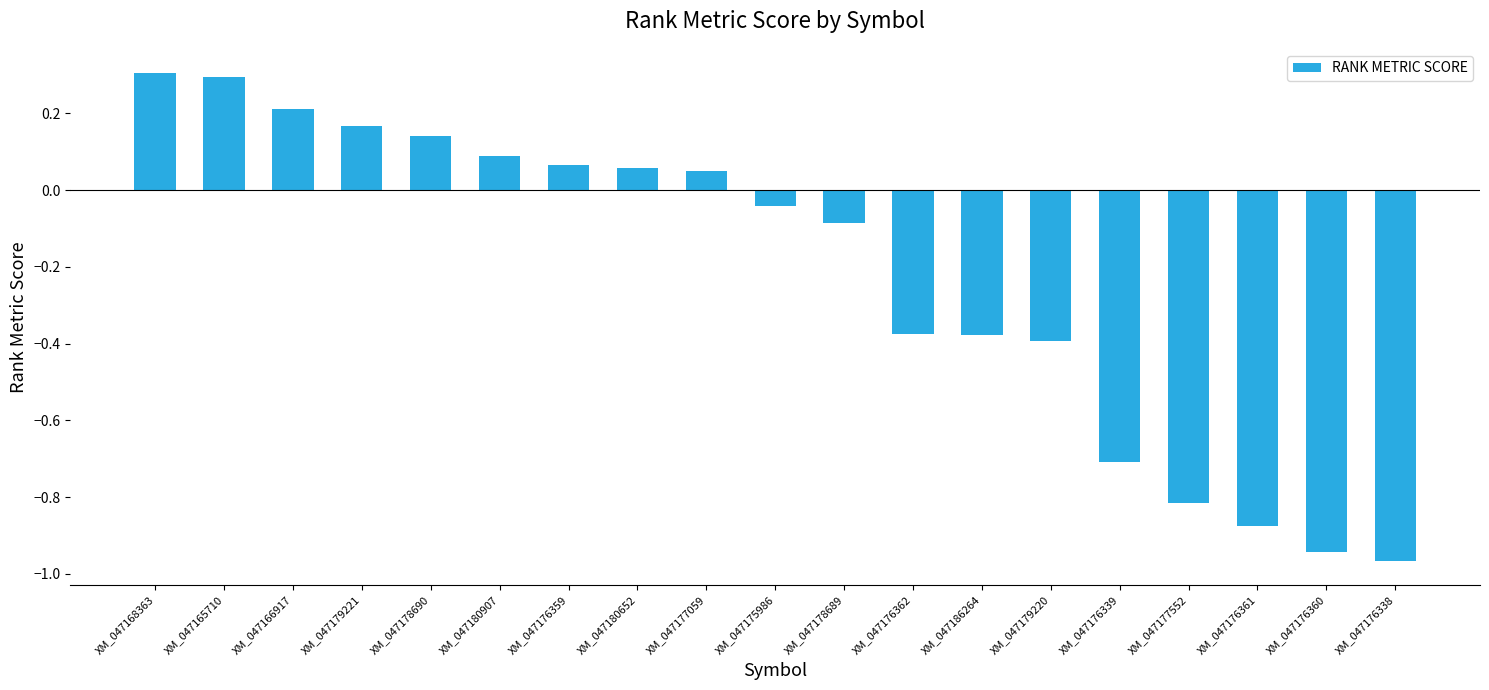

What is the label of the 18th bar from the right?

XM_047165710